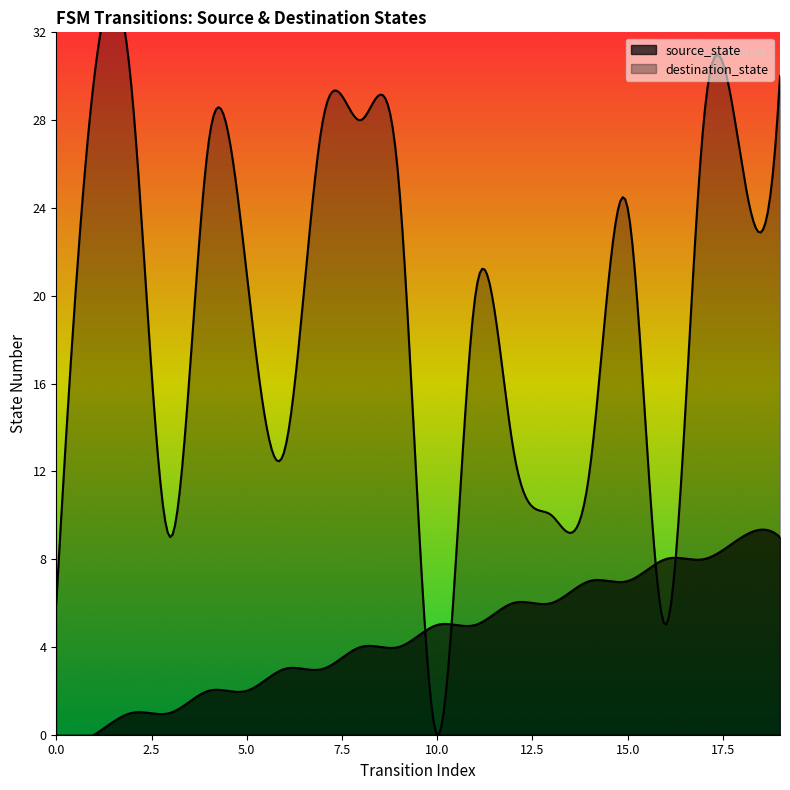

Which category has the highest value across all series?

1